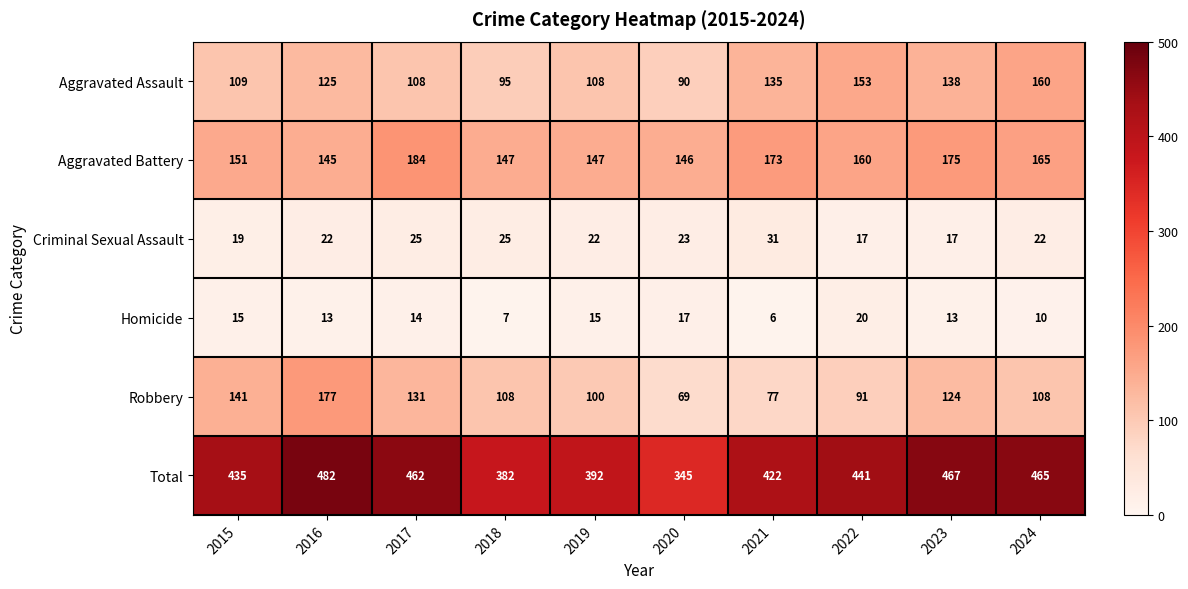

At how many categories does at least one series exceed 246?

10